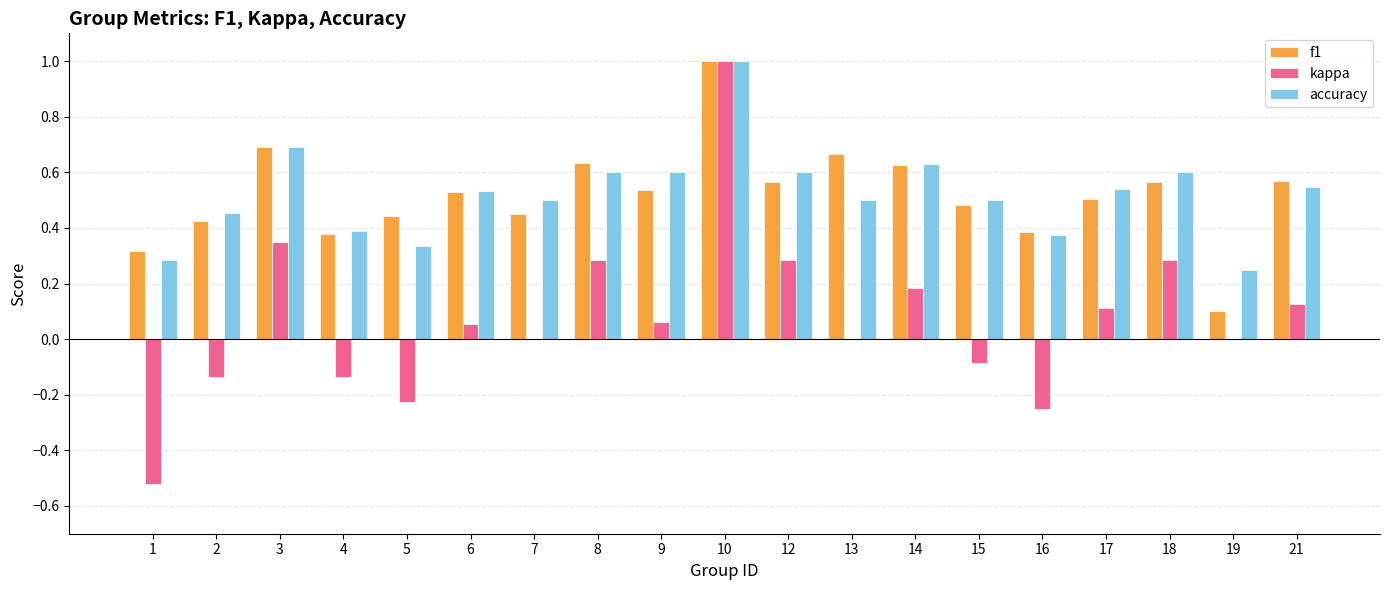

What is the sum of all kappa values?

1.4